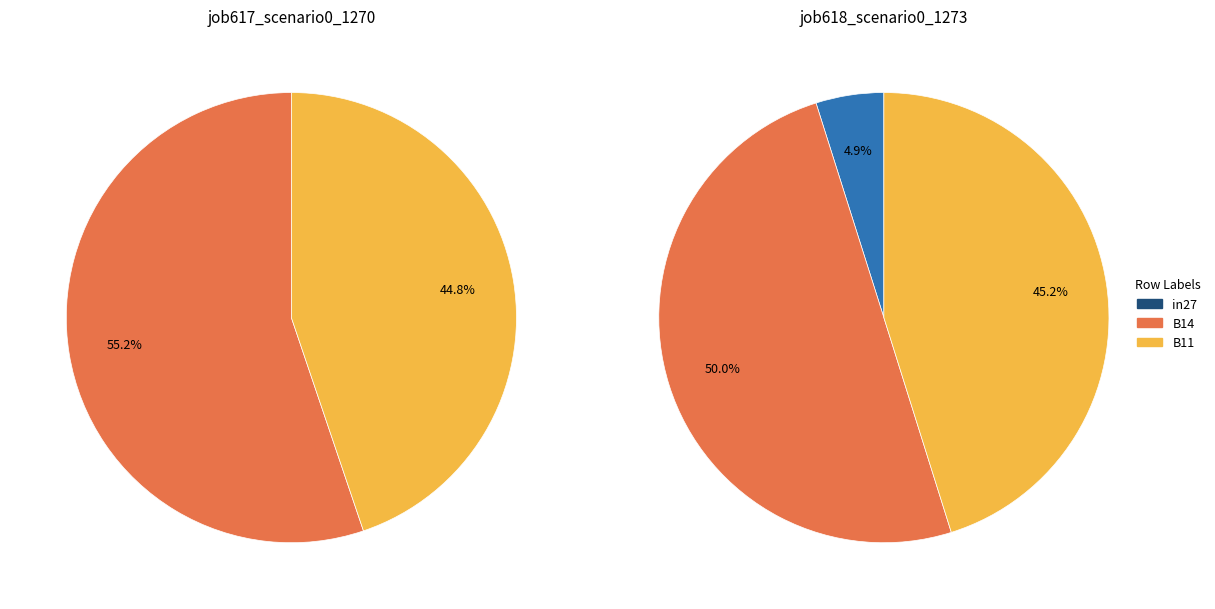

Which slice is the largest?

B14